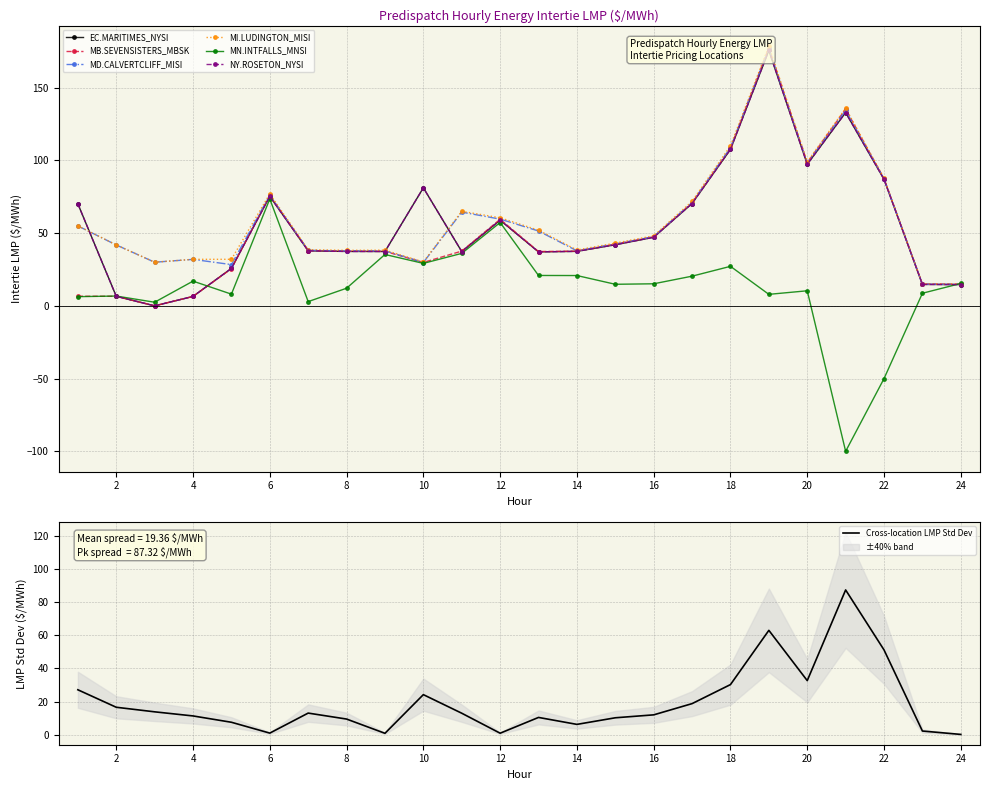

Where do MN.INTFALLS_MNSI and MD.CALVERTCLIFF_MISI first cross each other?

23 and 24